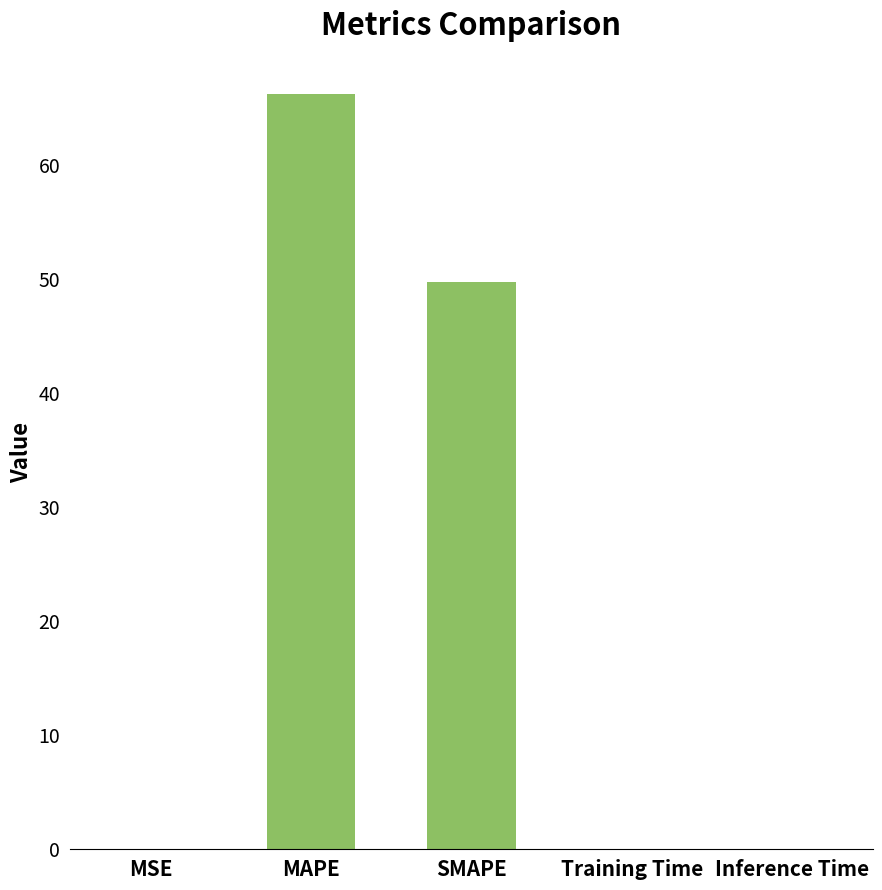

Which category has the highest value across all series?

MAPE